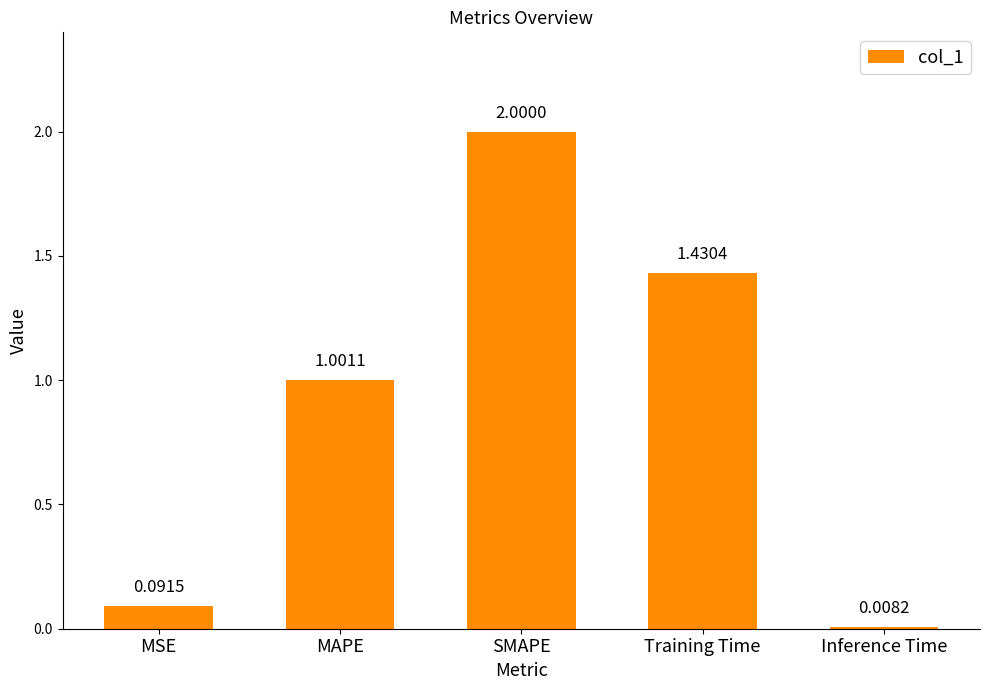

Rank the categories by value from highest to lowest.

SMAPE, Training Time, MAPE, MSE, Inference Time